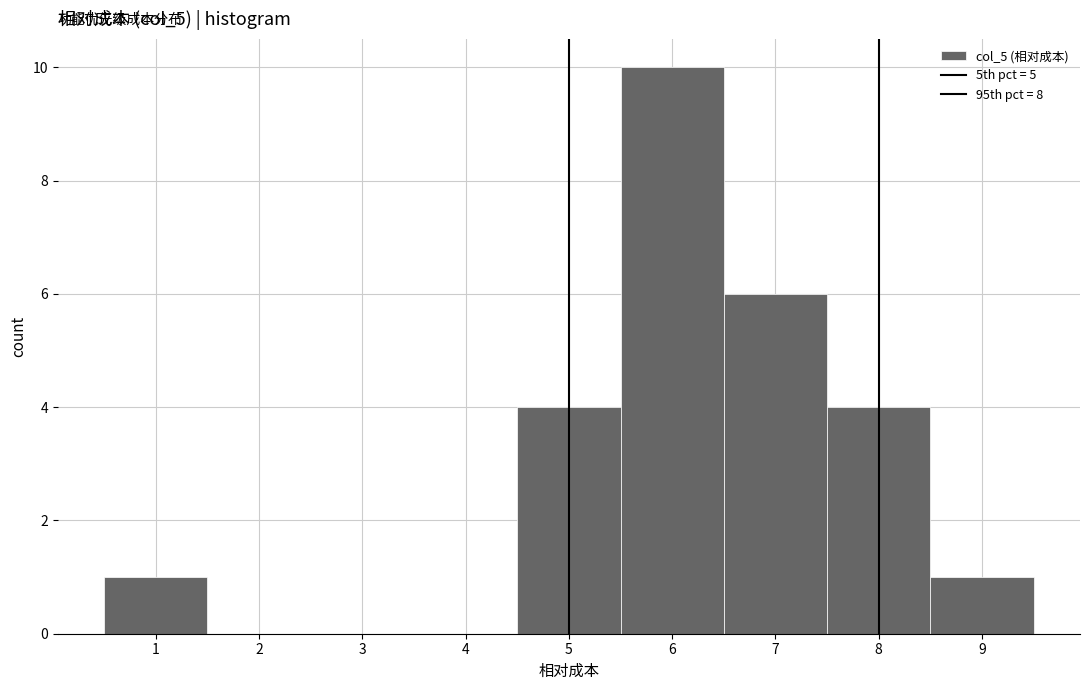

What is the height of the bar covering 0.5 to 1.5 on the x-axis? The values are not printed on the chart, so give them approximately, as read against the axis.

1